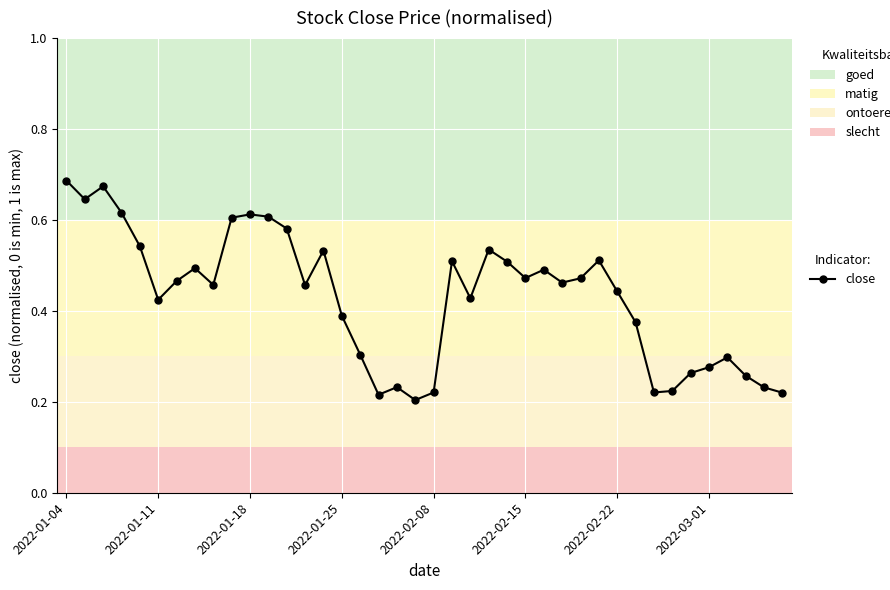

What is the sum of all values?

17.2